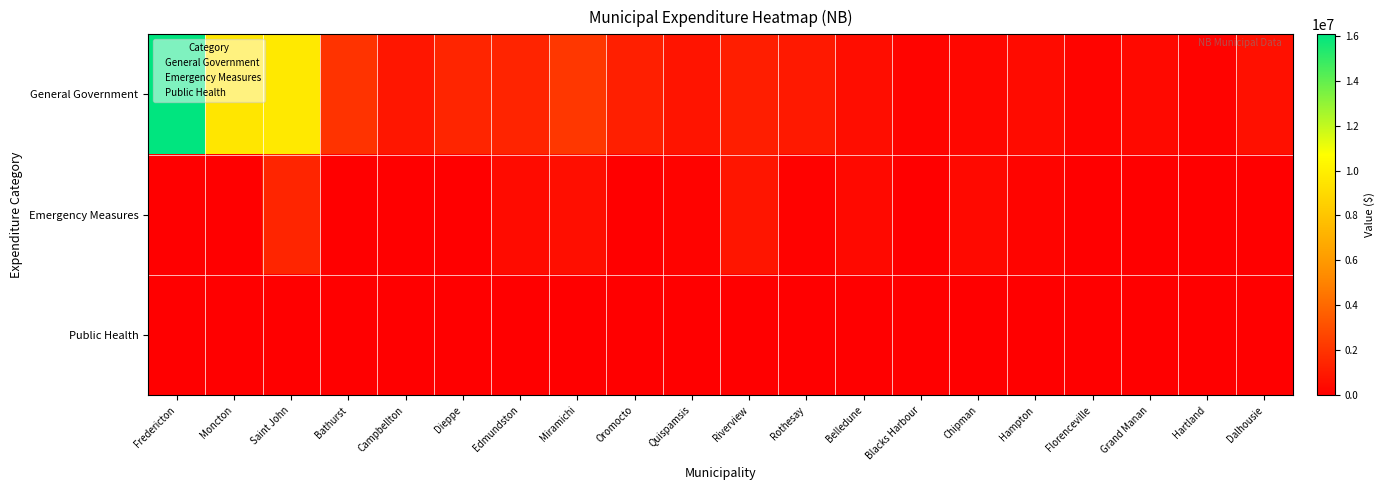

At which category does the chart reach its peak across all series?

Fredericton